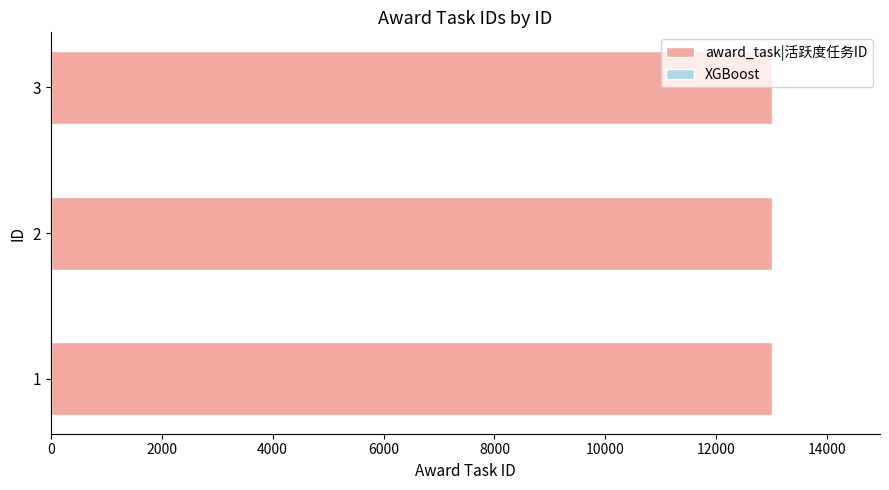

Approximately how many times larger is the value at 2 compared to 1?

1.0